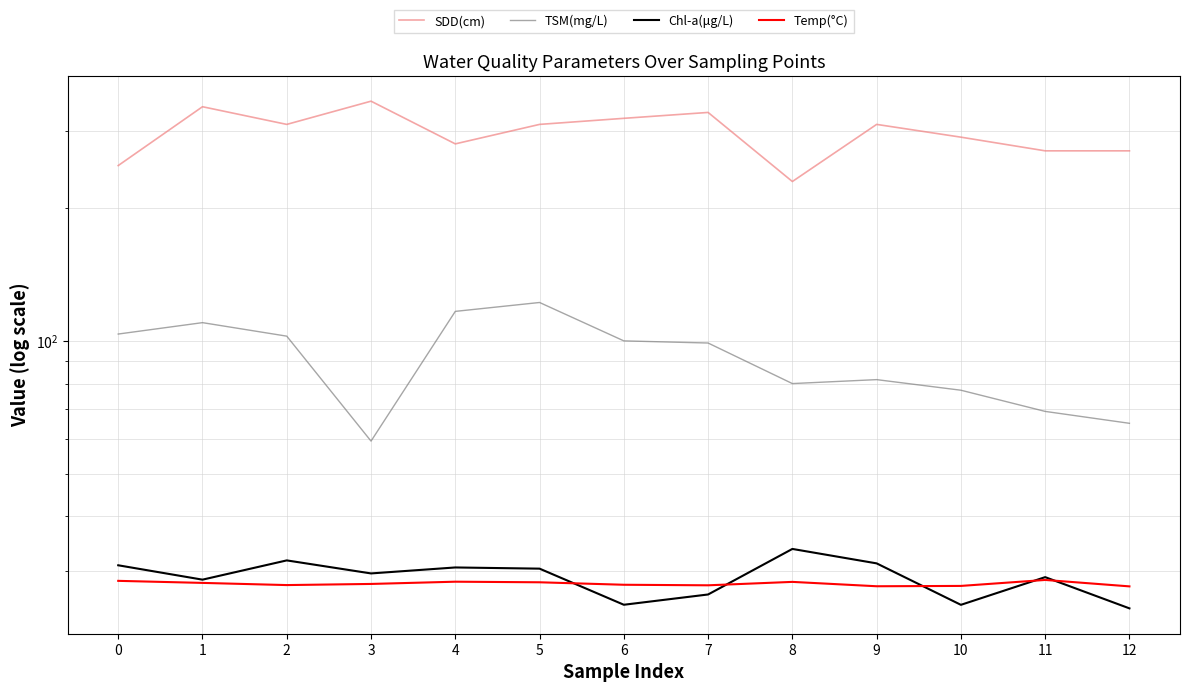

The value of Temp(°C) at 7 is 27.9. True or false?

True